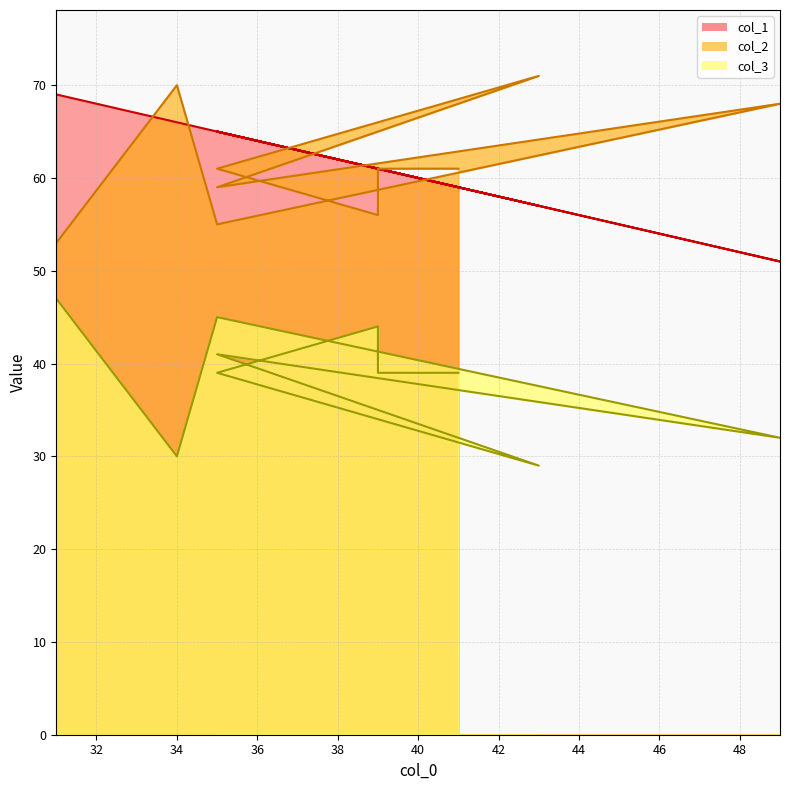

Reading left to right, transcribe all the data shown in this chart.

col_2: 53	70	55	68	59	71	61	56	61	61
col_3: 47	30	45	32	41	29	39	44	39	39
col_1: 69	66	65	51	65	57	65	61	61	59